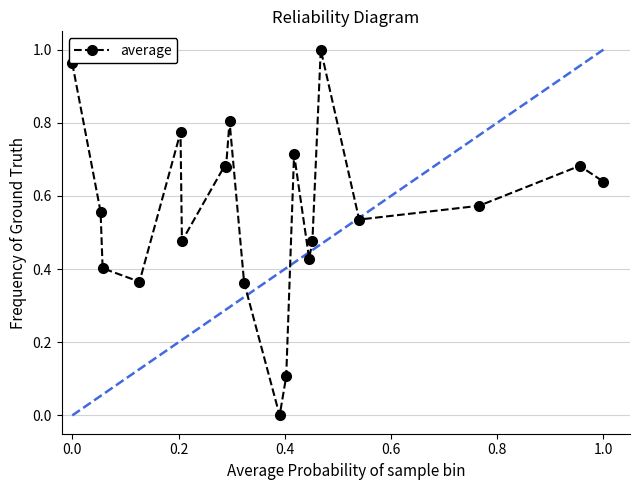

True or false: the data has more than 0 interior local peaks.

True